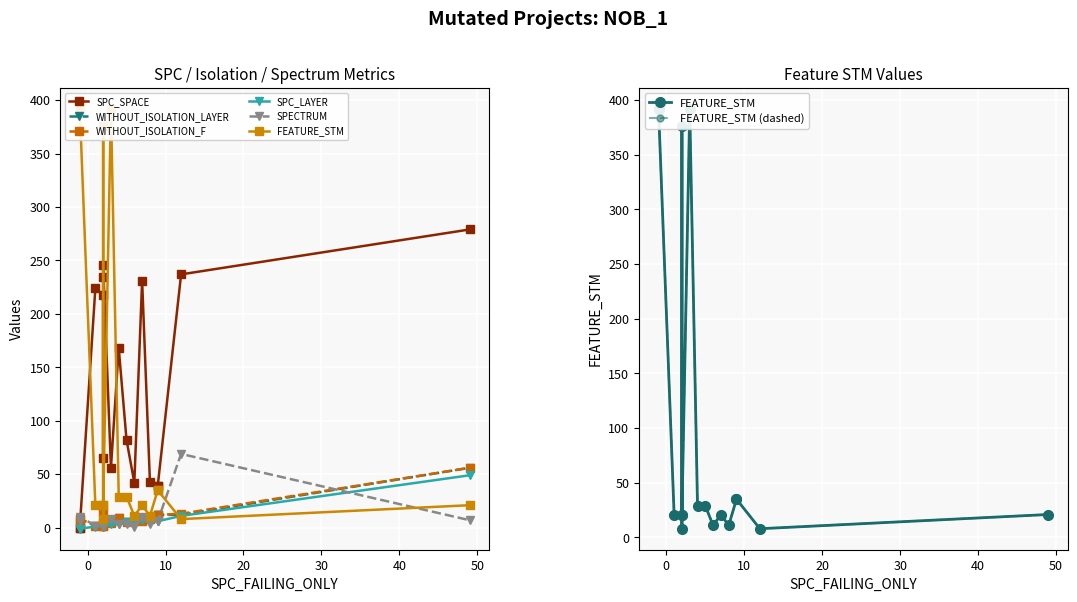

What is the difference between the WITHOUT_ISOLATION_F values at 2 and -1?

4